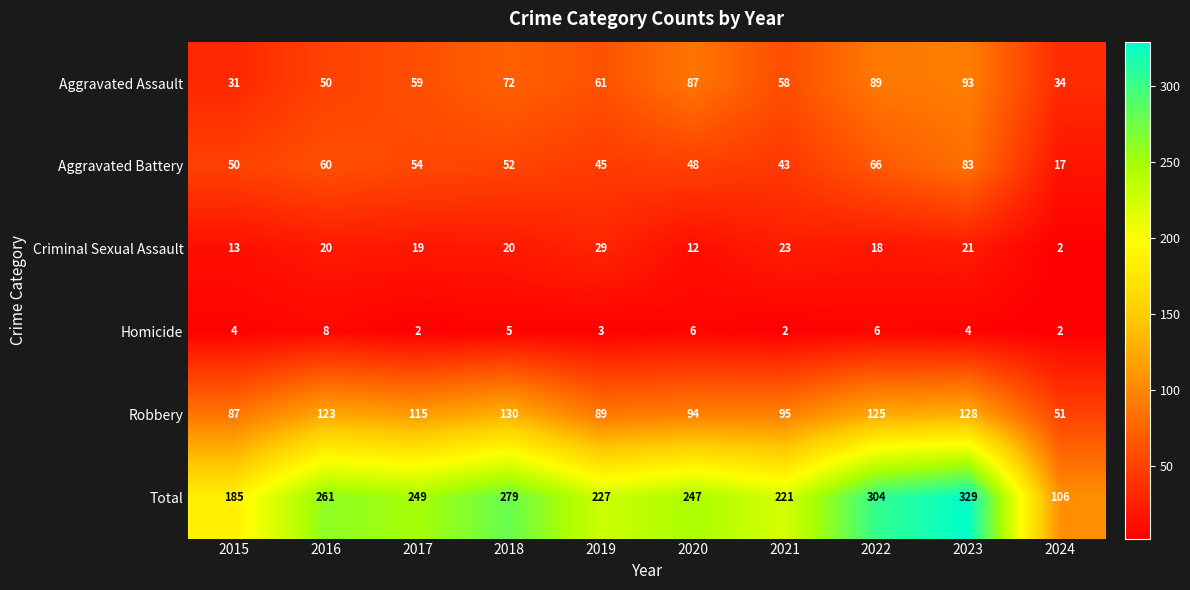

List the series in order of their peak value, highest first.

Total, Robbery, Aggravated Assault, Aggravated Battery, Criminal Sexual Assault, Homicide